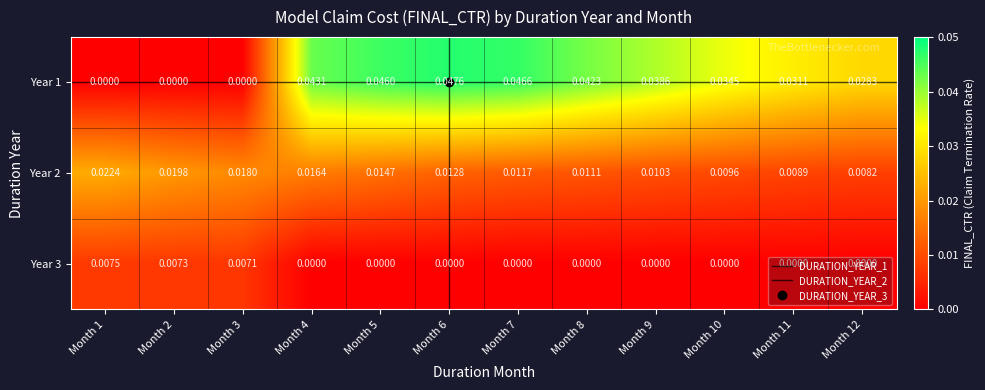

Is the value of Year 2 at Month 12 greater than the value of Year 3 at Month 8?

Yes